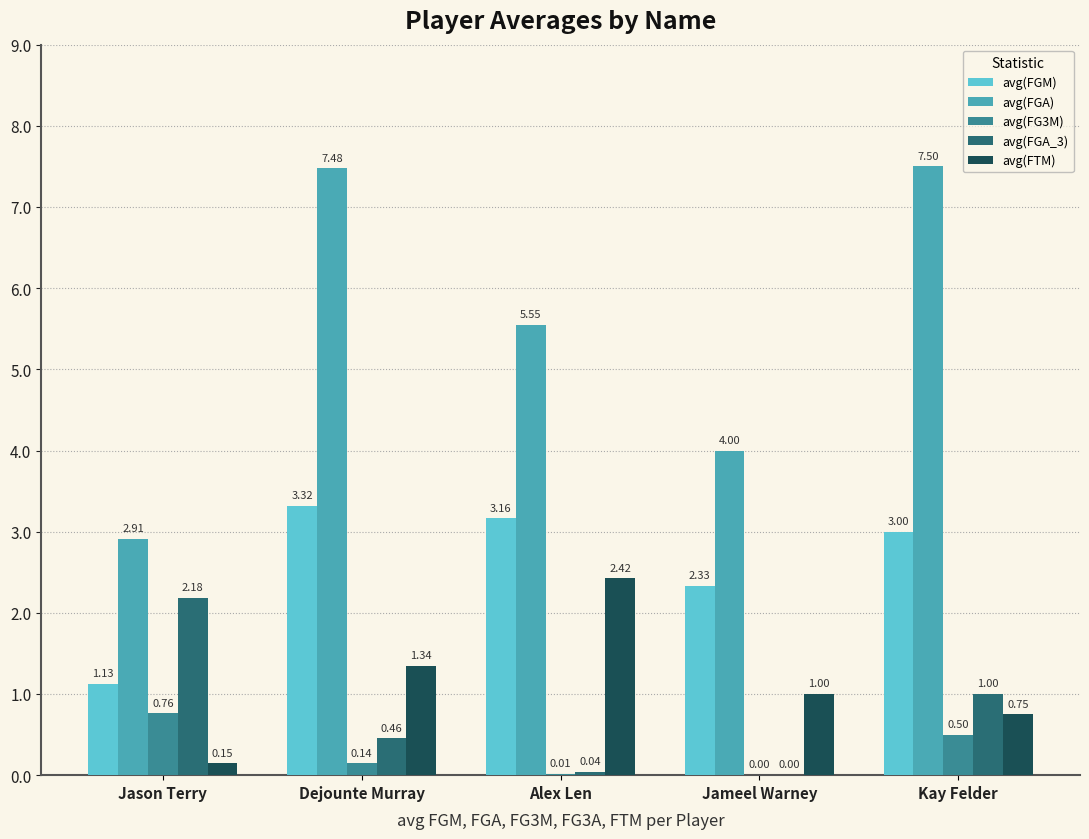

Which series changed the most between Dejounte Murray and Kay Felder?

avg(FTM)